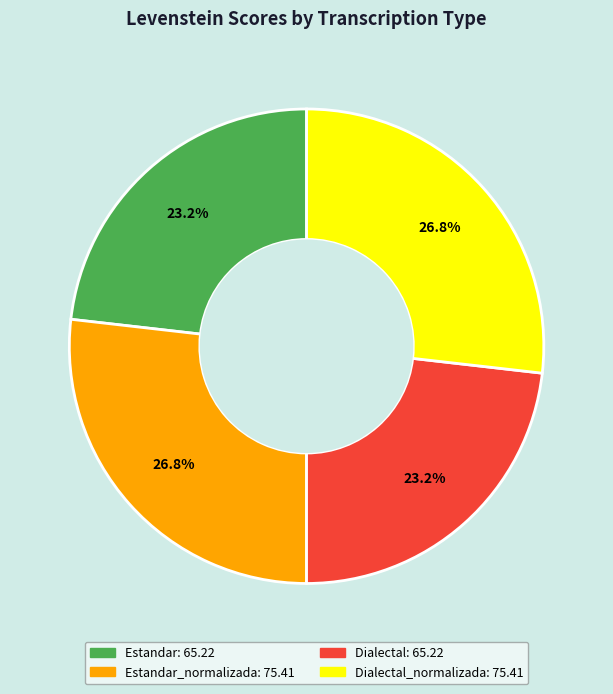

Is there a majority slice in this chart?

No